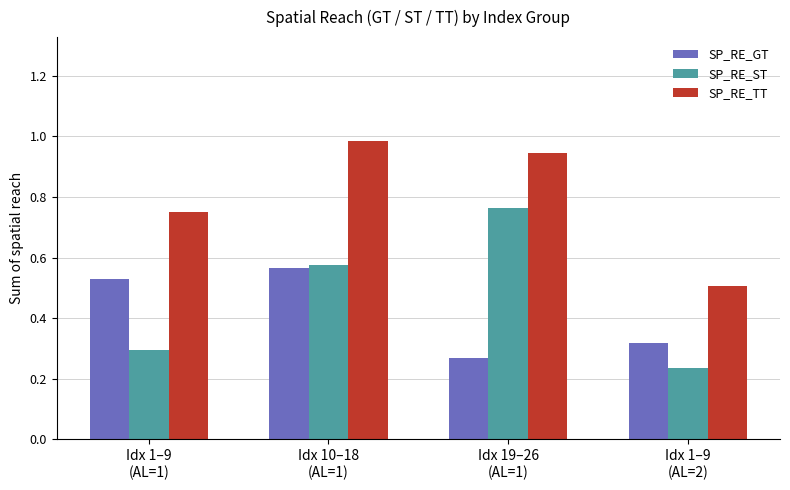

The value of SP_RE_GT at Idx 1–9
(AL=2) is 0.3. True or false?

True